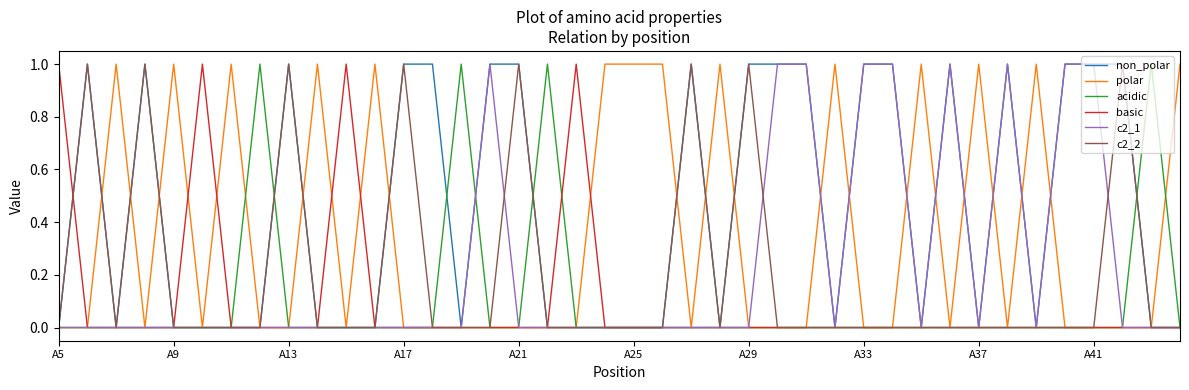

Which series has the largest total across all categories?

non_polar